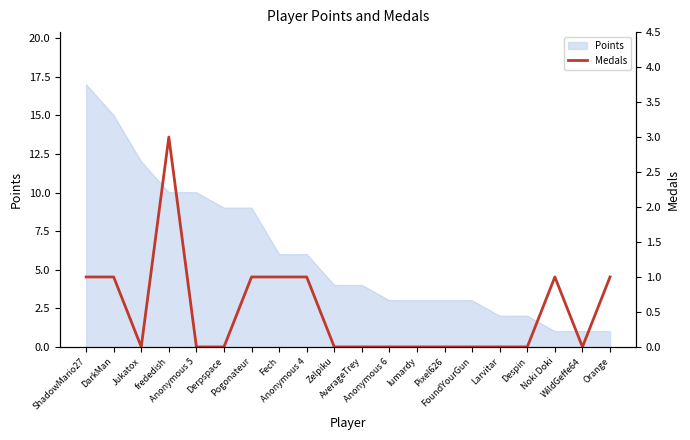

What is the sum of all values?

10